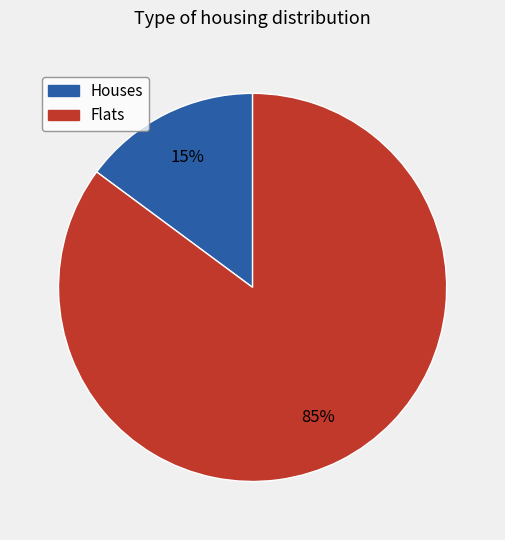

Is there a majority slice in this chart?

Yes